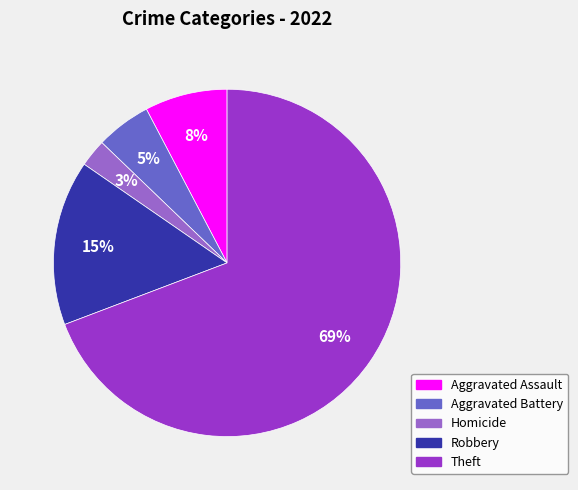

Is there a majority slice in this chart?

Yes